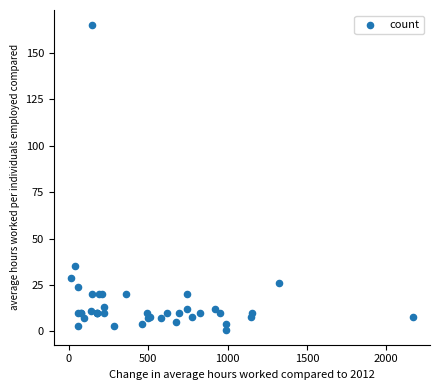

What Y value in the scatter plot is closest to 83?

35